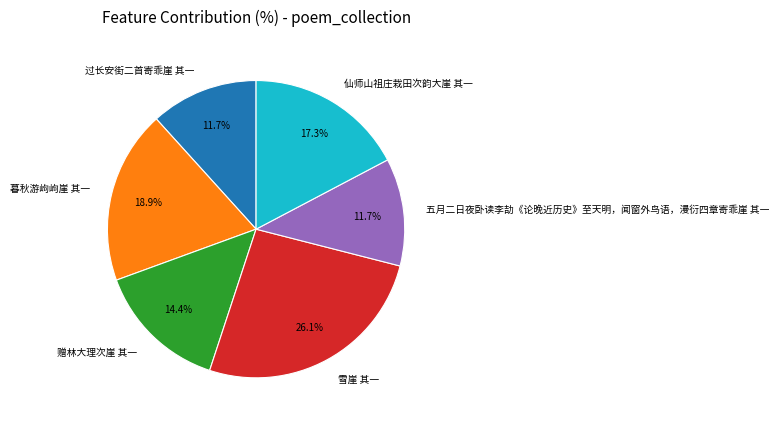

Does 雪崖 其一 account for over 50% of the chart?

No